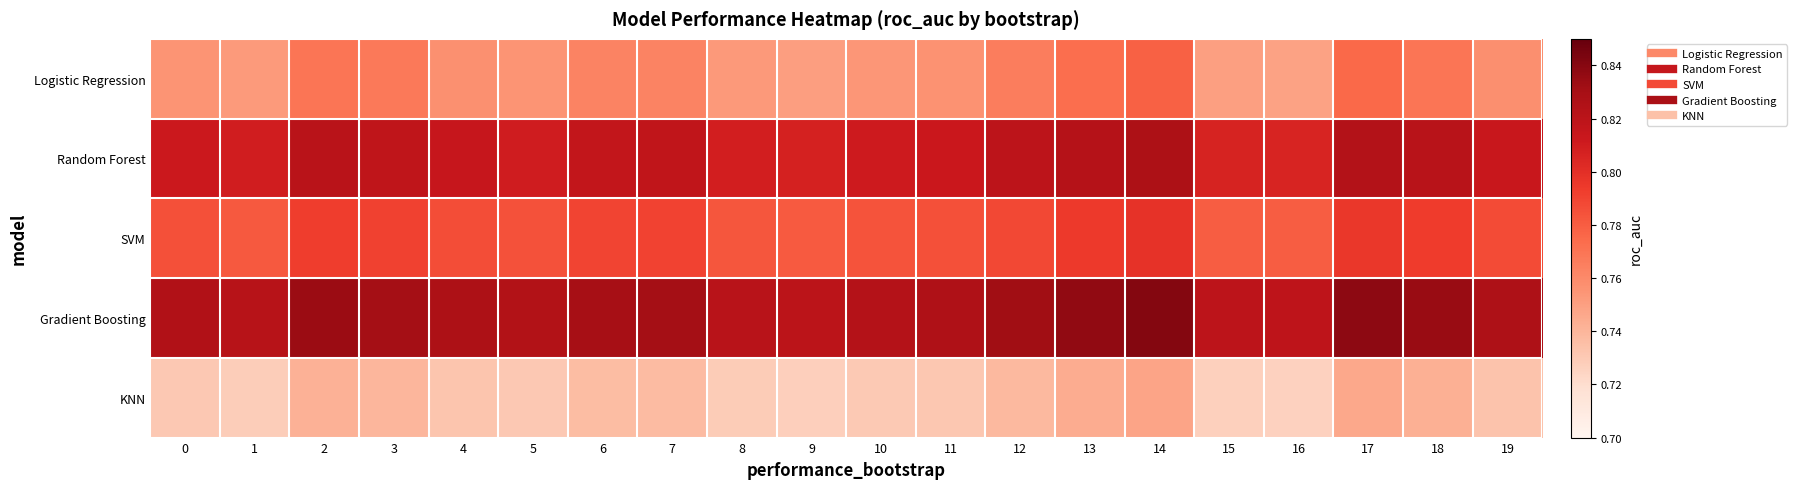

What is the greatest value displayed?

0.8